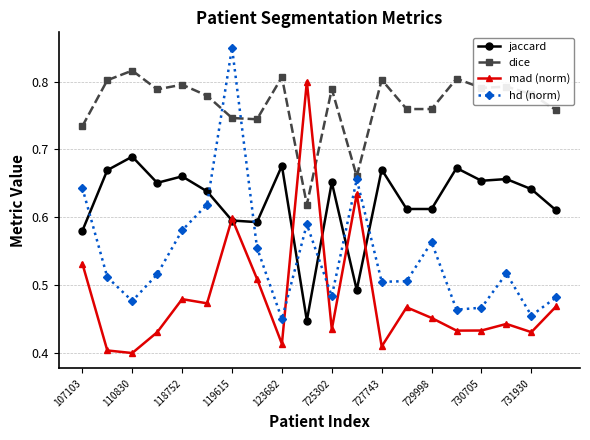

Does the chart display data point markers on the line(s)?

Yes